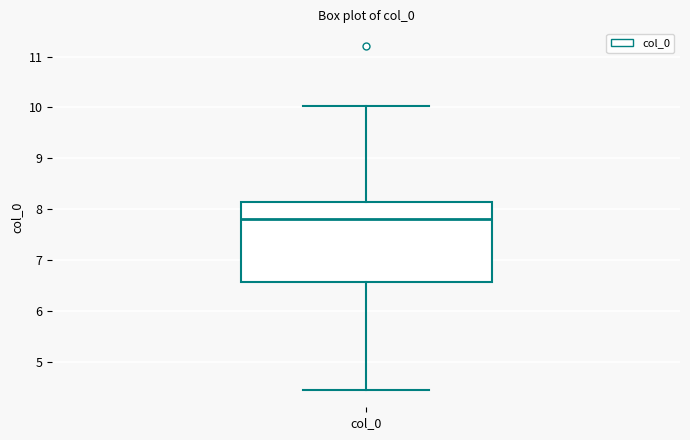

Read this box plot against the y-axis: the position of the median line, the range covered by the box, and the ends of both whiskers. The values are not printed on the chart, so give them approximately, as read against the axis.

median 7.8, box 6.6 to 8.1, whiskers 4.4 to 10.0